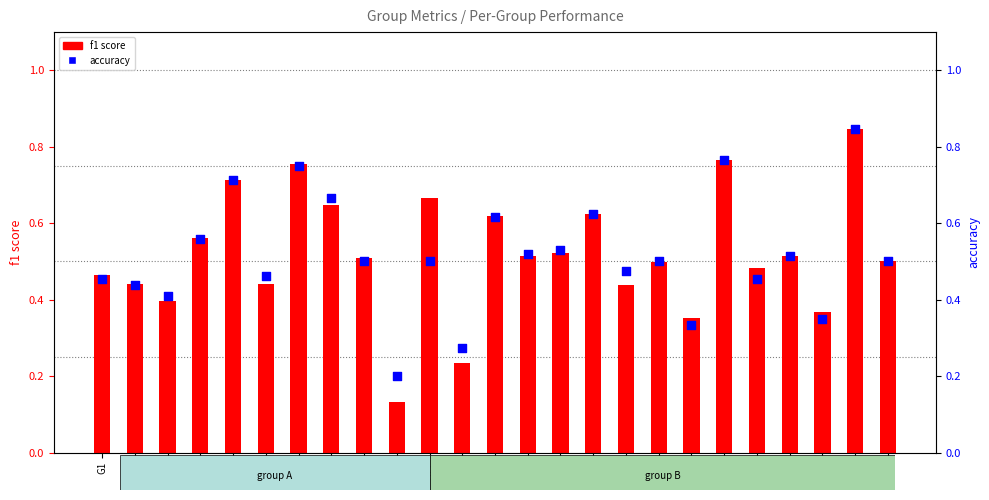

Which series contains the lowest Y value?

f1 score